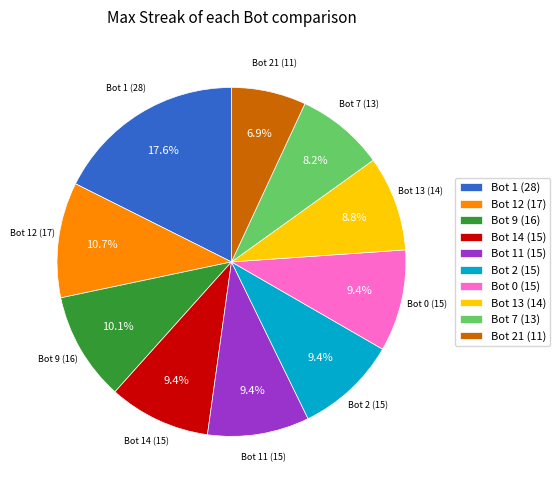

What percentage is NOT represented by Bot 9 (16)?

89.9%